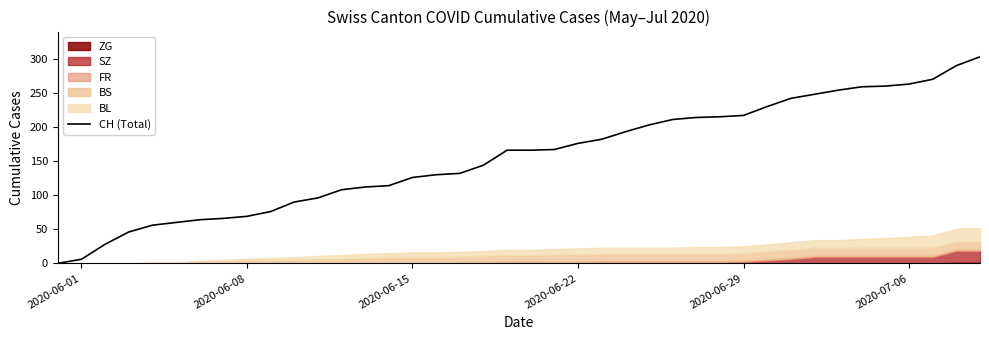

What is the maximum value for CH (Total)?

303